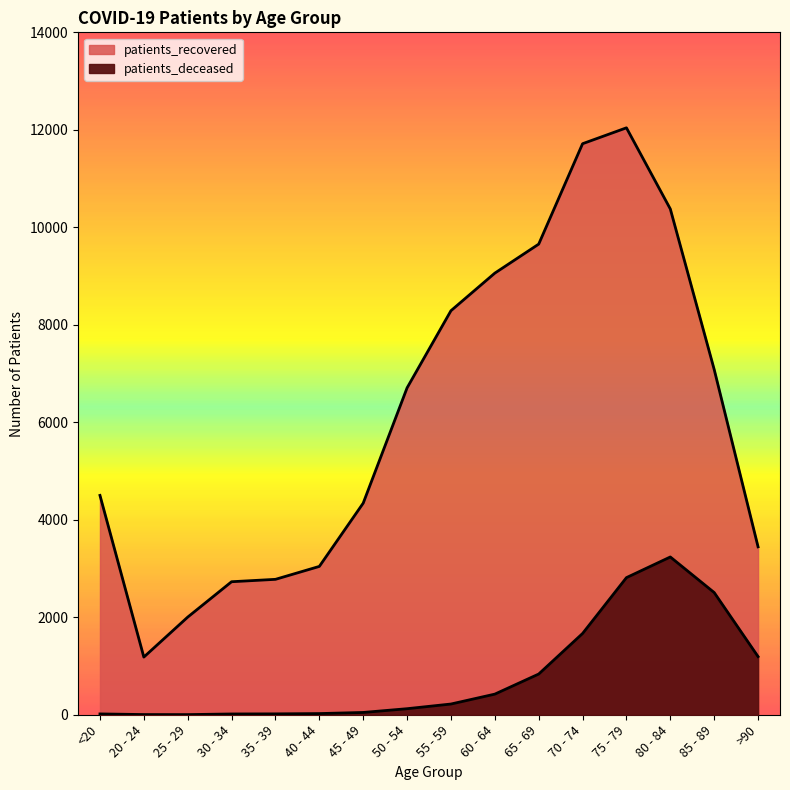

Reading left to right, what are all the values shown in this chart?

patients_deceased: <20=17	20 - 24=4	25 - 29=3	30 - 34=16	35 - 39=18	40 - 44=24	45 - 49=47	50 - 54=124	55 - 59=220	60 - 64=423	65 - 69=835	70 - 74=1667	75 - 79=2813	80 - 84=3237	85 - 89=2507	>90=1193
patients_recovered: <20=4500	20 - 24=1183	25 - 29=2003	30 - 34=2729	35 - 39=2778	40 - 44=3043	45 - 49=4341	50 - 54=6706	55 - 59=8289	60 - 64=9060	65 - 69=9655	70 - 74=11715	75 - 79=12041	80 - 84=10376	85 - 89=7083	>90=3445